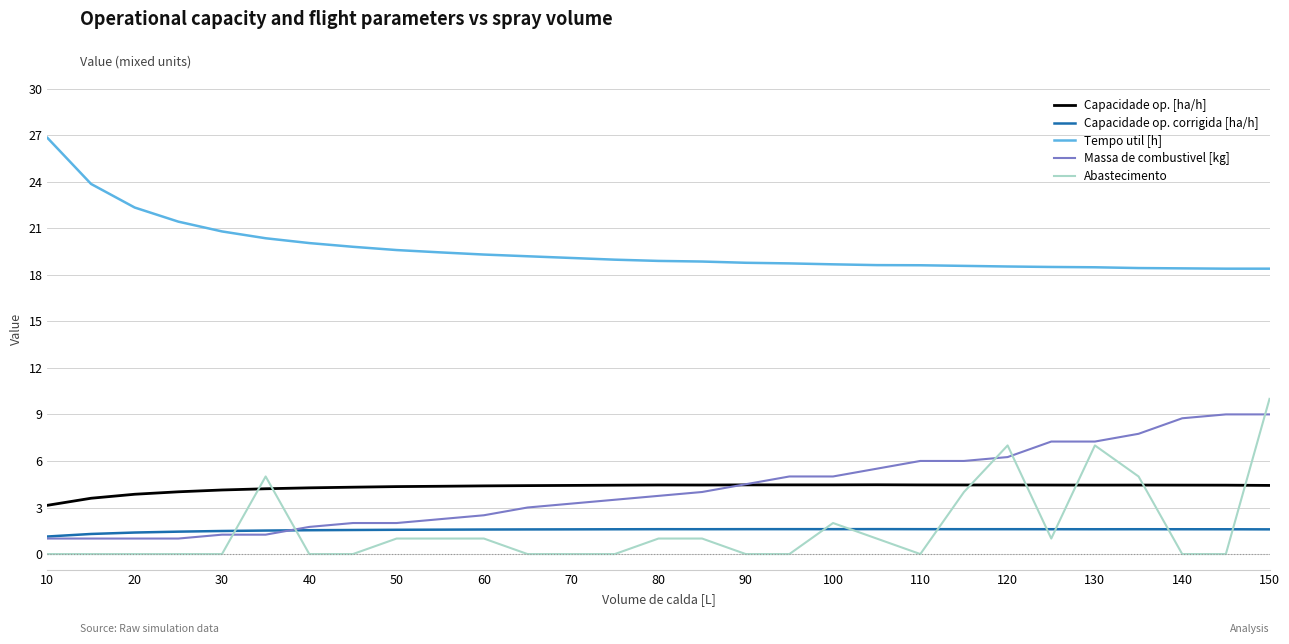

True or false: Massa de combustivel [kg] and Tempo util [h] cross at least once.

False